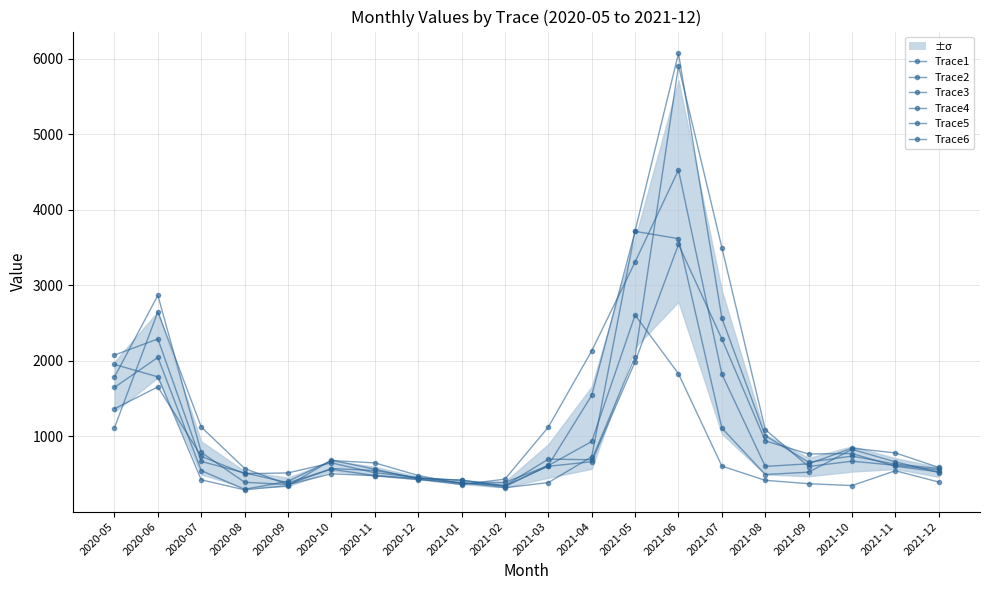

What is the spread (max minus min) of values at 2021-02?

113.8